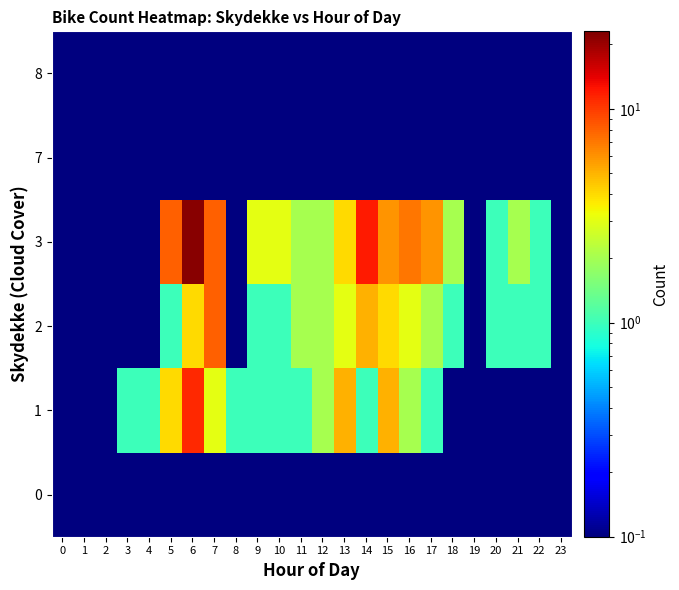

Reading left to right, extract all data points from this chart.

0: 0=0.0	1=0.0	2=0.0	3=0.0	4=0.0	5=0.0	6=0.0	7=0.0	8=0.0	9=0.0	10=0.0	11=0.0	12=0.0	13=0.0	14=0.0	15=0.0	16=0.0	17=0.0	18=0.0	19=0.0	20=0.0	21=0.0	22=0.0	23=0.0
1: 0=0.0	1=0.0	2=0.0	3=1.0	4=1.0	5=4.0	6=11.0	7=3.0	8=1.0	9=1.0	10=1.0	11=1.0	12=2.0	13=5.0	14=1.0	15=5.0	16=2.0	17=1.0	18=0.0	19=0.0	20=0.0	21=0.0	22=0.0	23=0.0
2: 0=0.0	1=0.0	2=0.0	3=0.0	4=0.0	5=1.0	6=4.0	7=8.0	8=0.0	9=1.0	10=1.0	11=2.0	12=2.0	13=3.0	14=5.0	15=4.0	16=3.0	17=2.0	18=1.0	19=0.0	20=1.0	21=1.0	22=1.0	23=0.0
3: 0=0.0	1=0.0	2=0.0	3=0.0	4=0.0	5=8.0	6=22.0	7=8.0	8=0.0	9=3.0	10=3.0	11=2.0	12=2.0	13=4.0	14=12.0	15=6.0	16=7.0	17=6.0	18=2.0	19=0.0	20=1.0	21=2.0	22=1.0	23=0.0
7: 0=0.0	1=0.0	2=0.0	3=0.0	4=0.0	5=0.0	6=0.0	7=0.0	8=0.0	9=0.0	10=0.0	11=0.0	12=0.0	13=0.0	14=0.0	15=0.0	16=0.0	17=0.0	18=0.0	19=0.0	20=0.0	21=0.0	22=0.0	23=0.0
8: 0=0.0	1=0.0	2=0.0	3=0.0	4=0.0	5=0.0	6=0.0	7=0.0	8=0.0	9=0.0	10=0.0	11=0.0	12=0.0	13=0.0	14=0.0	15=0.0	16=0.0	17=0.0	18=0.0	19=0.0	20=0.0	21=0.0	22=0.0	23=0.0